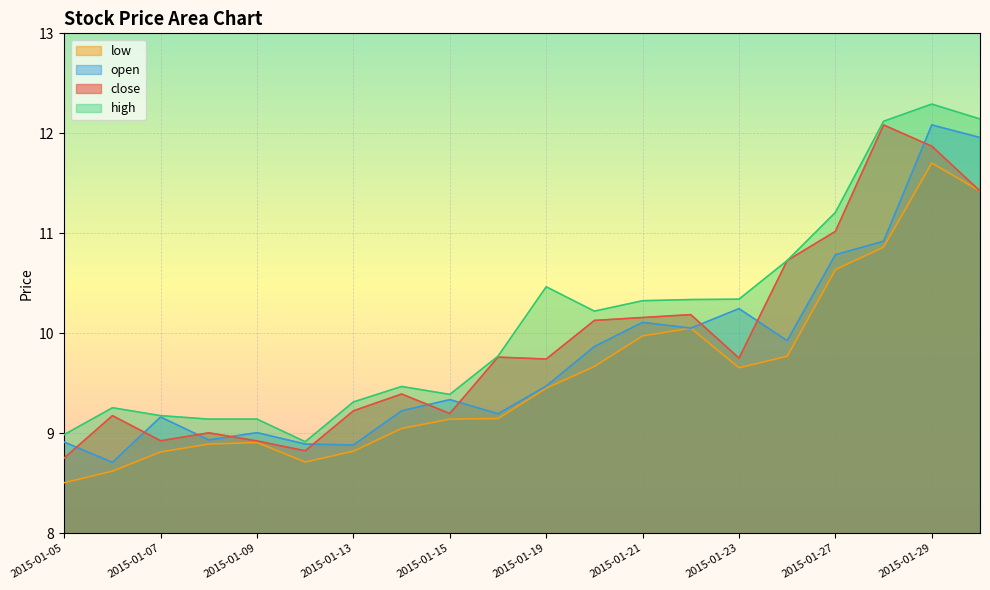

What are all the series names shown in the legend?

low, open, close, high